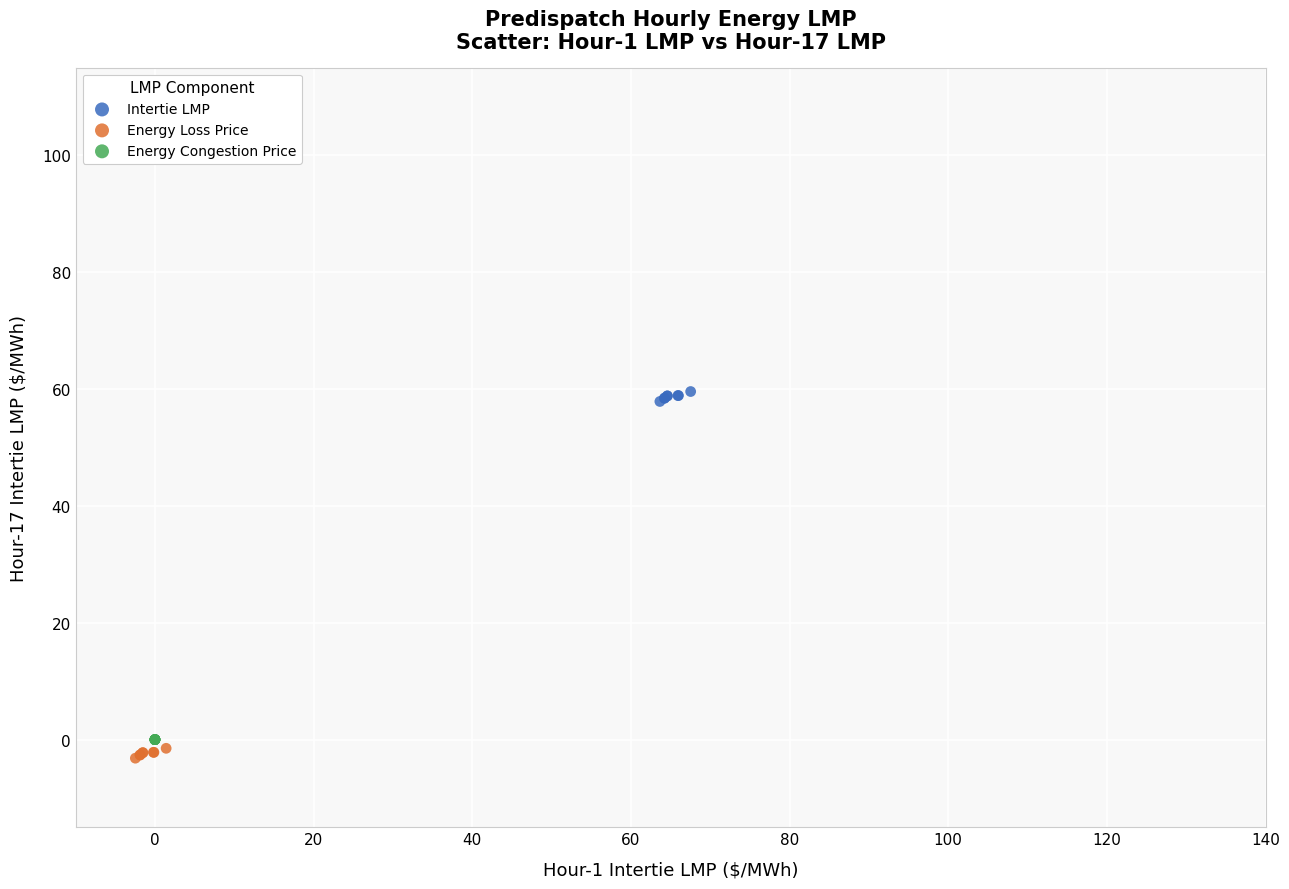

Which series reaches the maximum Y coordinate?

Intertie LMP